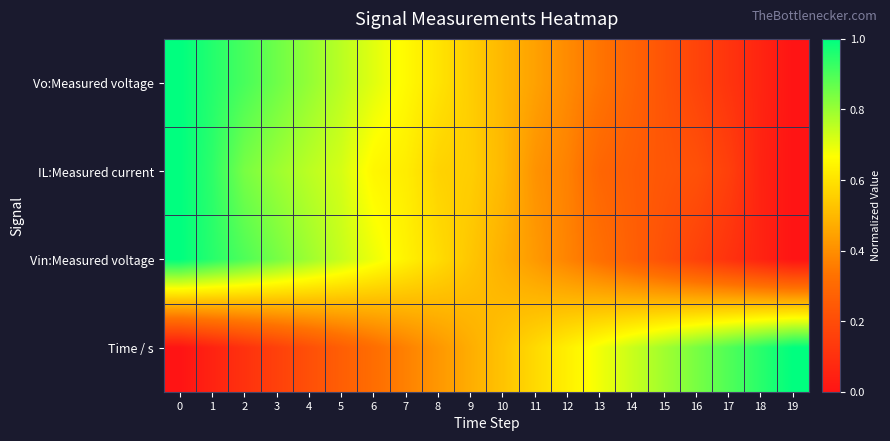

Between 7 and 18, which series saw the biggest shift?

Vo:Measured voltage